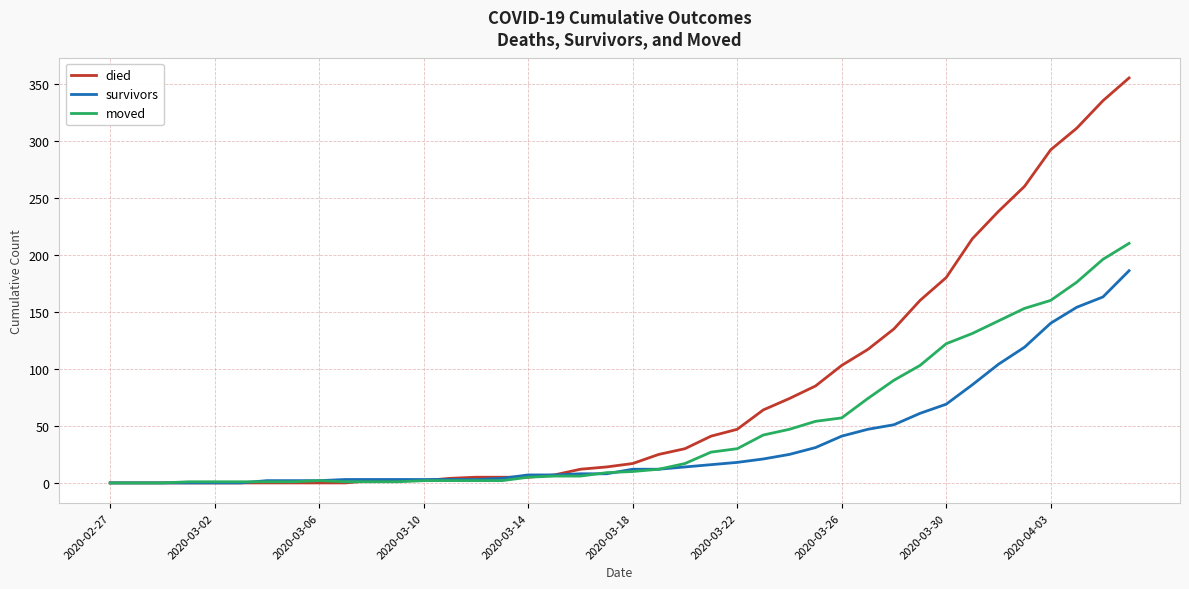

Which series has the largest range (max minus min)?

died